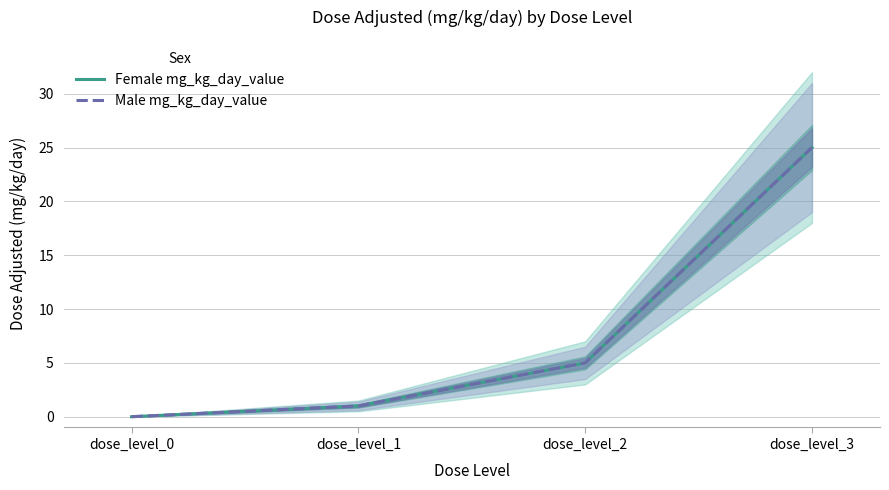

True or false: Female mg_kg_day_value has more than 0 points higher than both neighbors.

False